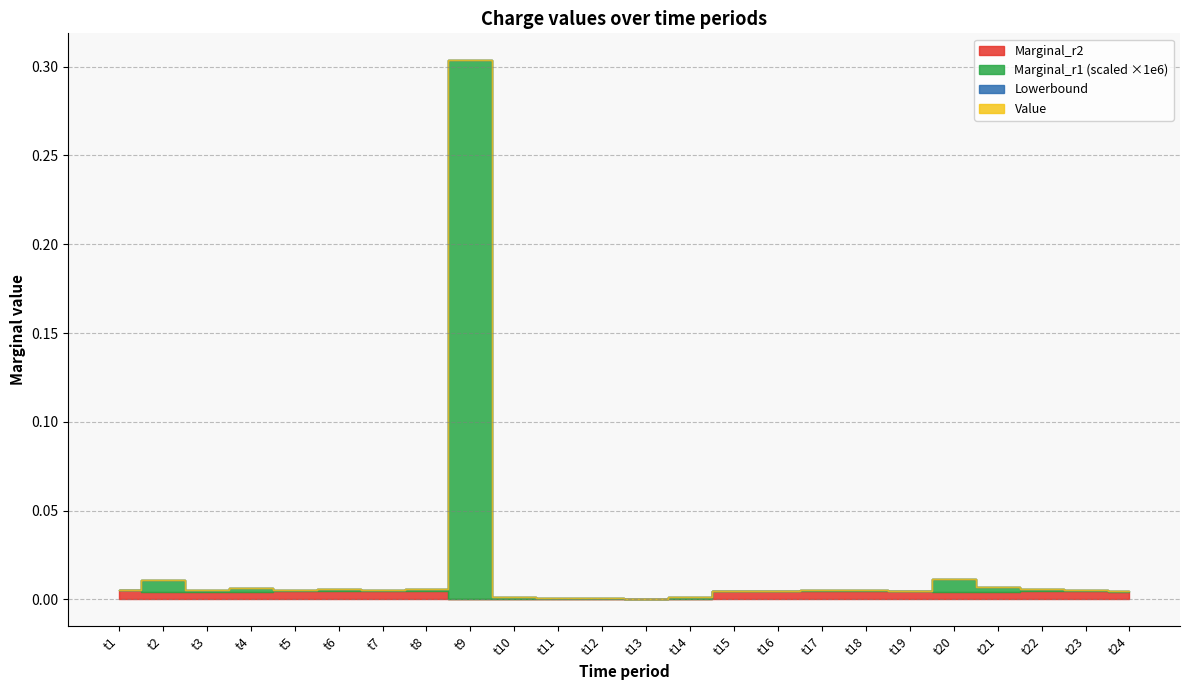

How many interior local peaks does the Marginal_r1 series have?

6